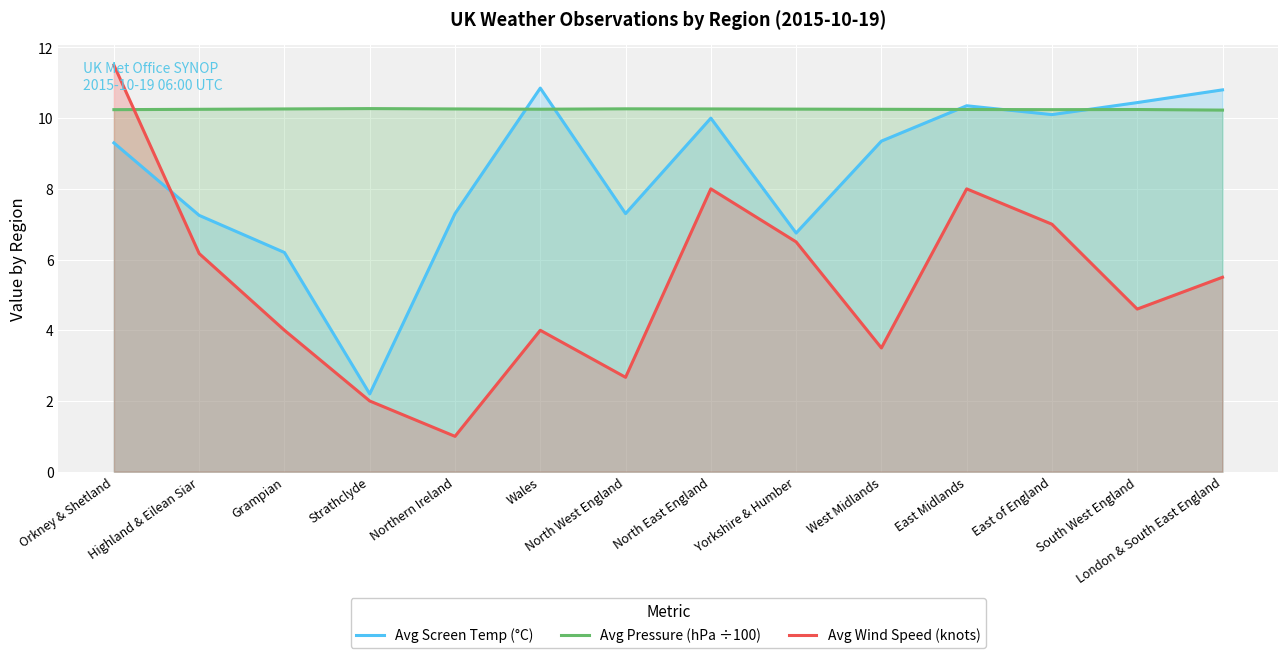

What is the average value of the Avg Screen Temp (°C) series?

8.4